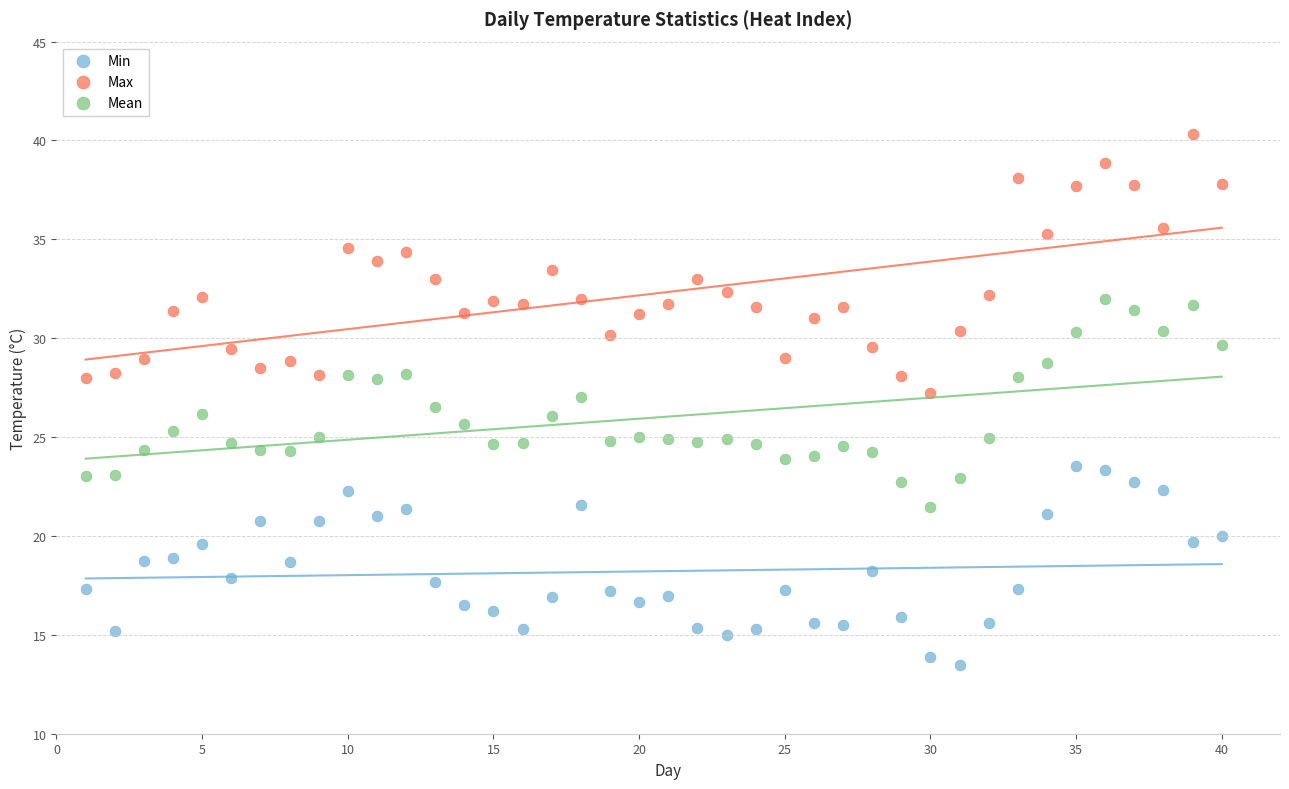

Which series reaches the maximum Y coordinate?

Max